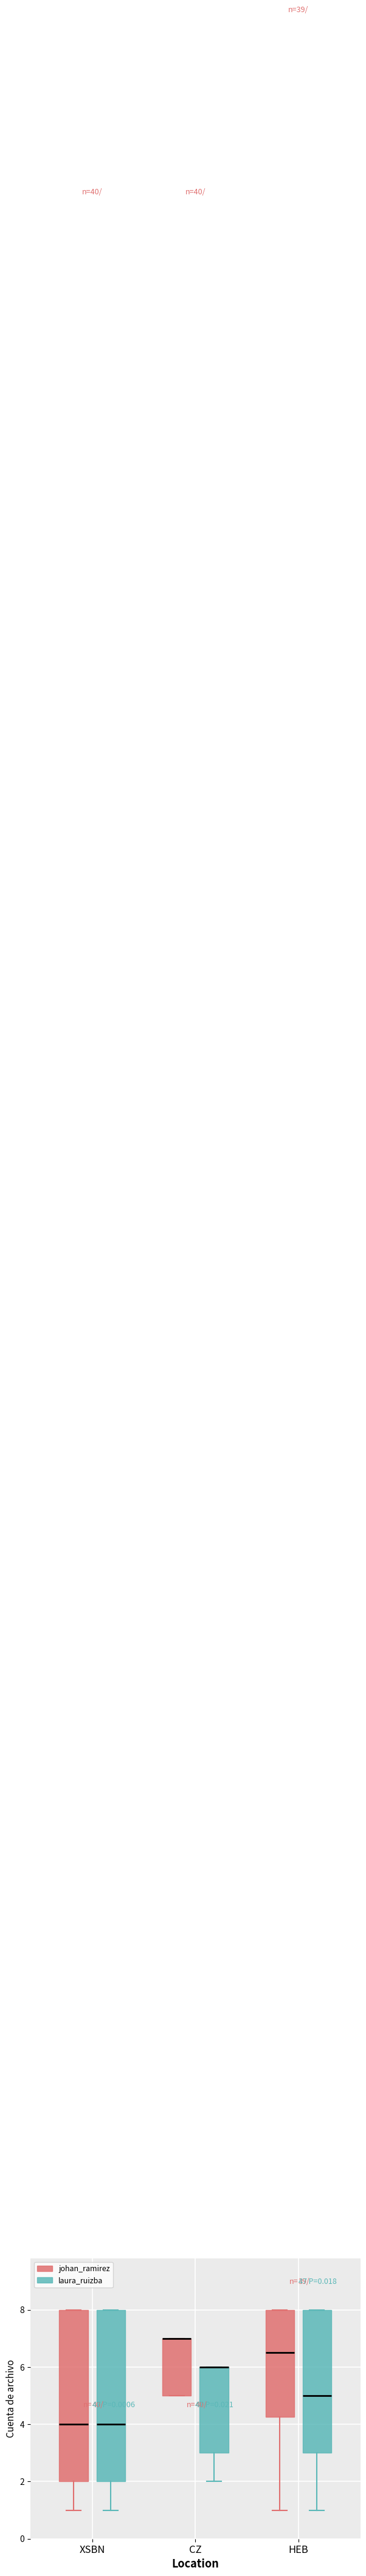

Where does the lower whisker of the box for HEB (johan_ramirez) end on the y-axis? The values are not printed on the chart, so give them approximately, as read against the axis.

1.0